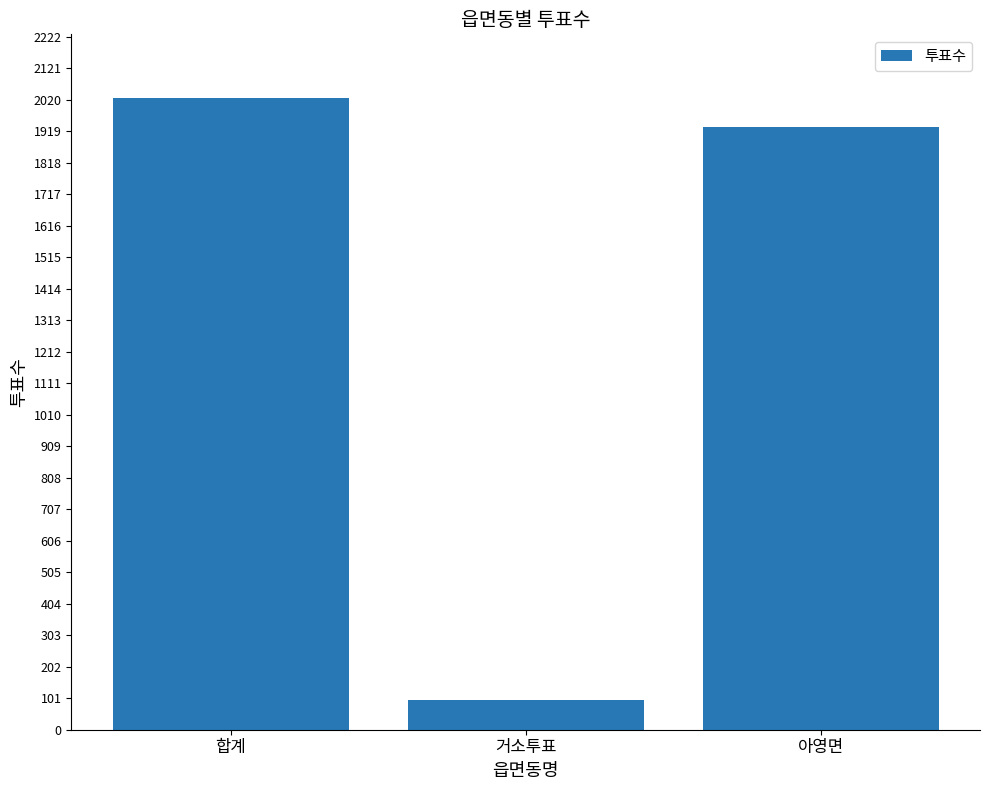

At which label is the value closest to 1060?

아영면